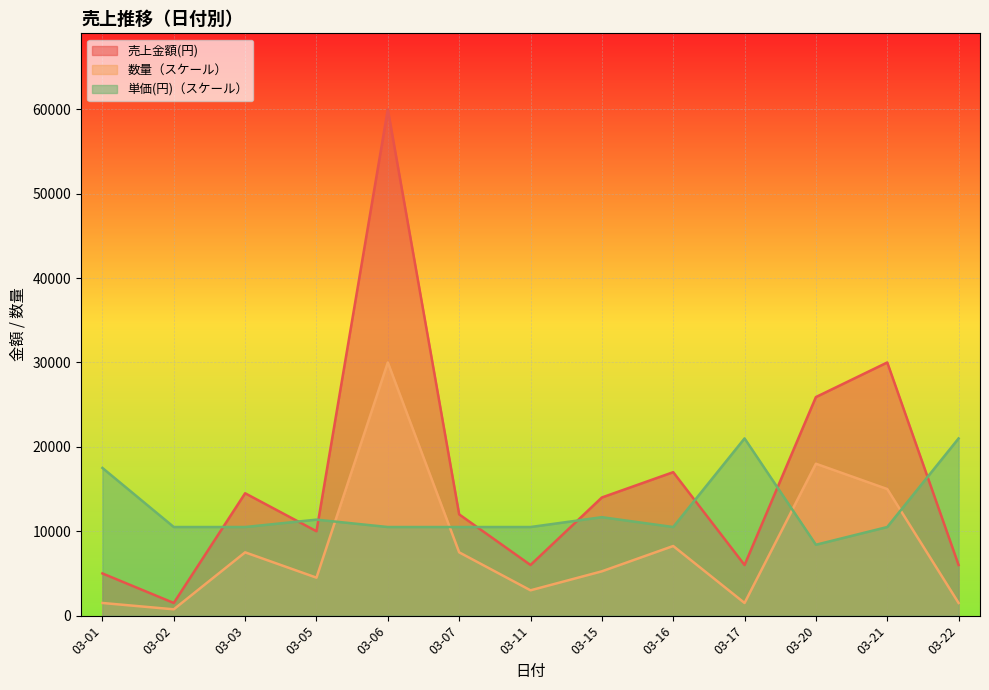

What is the approximate value of 数量（スケール） at 03-07?

7500.0